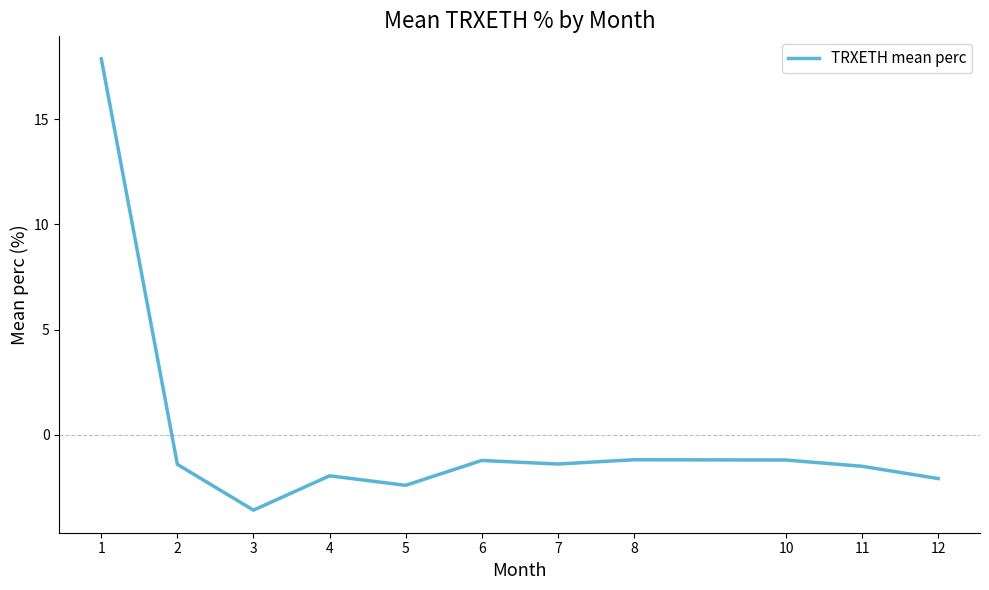

True or false: the data shows -3.6 at 3.

True